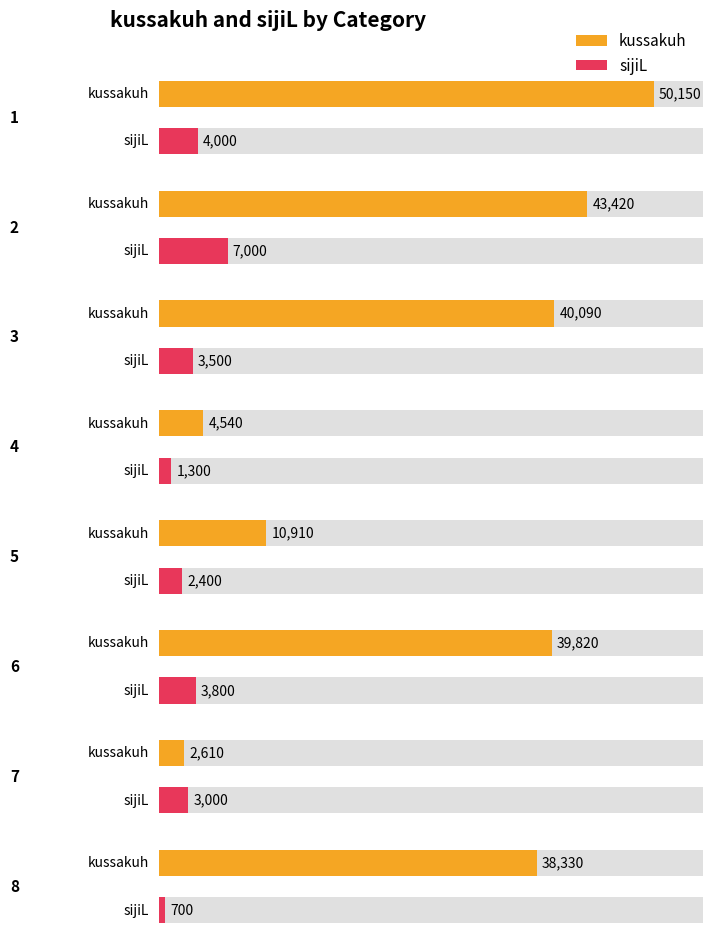

What is the label of the 2nd bar from the left?

2